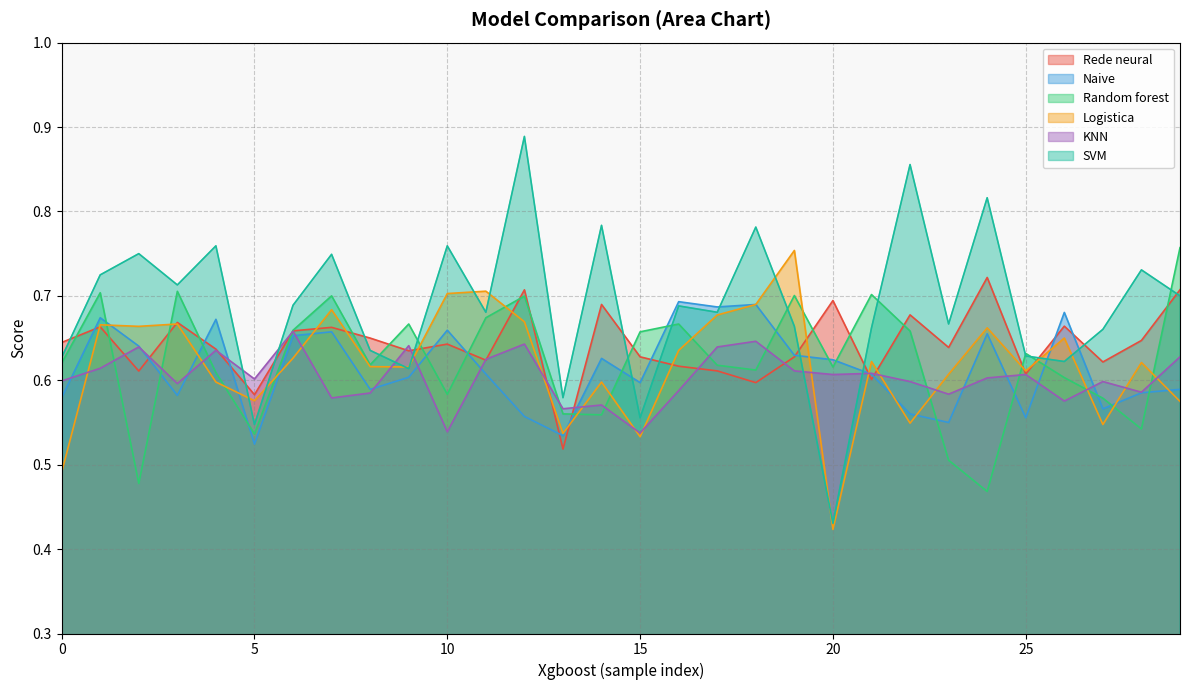

How many Random forest values are between 0 and 1?

30